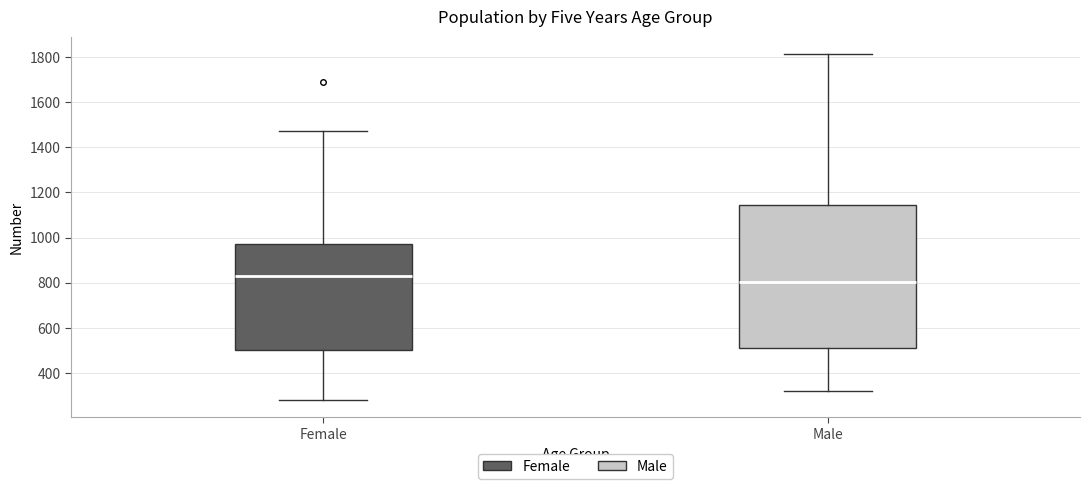

Where is the upper edge of the box for Male on the y-axis? The values are not printed on the chart, so give them approximately, as read against the axis.

1140